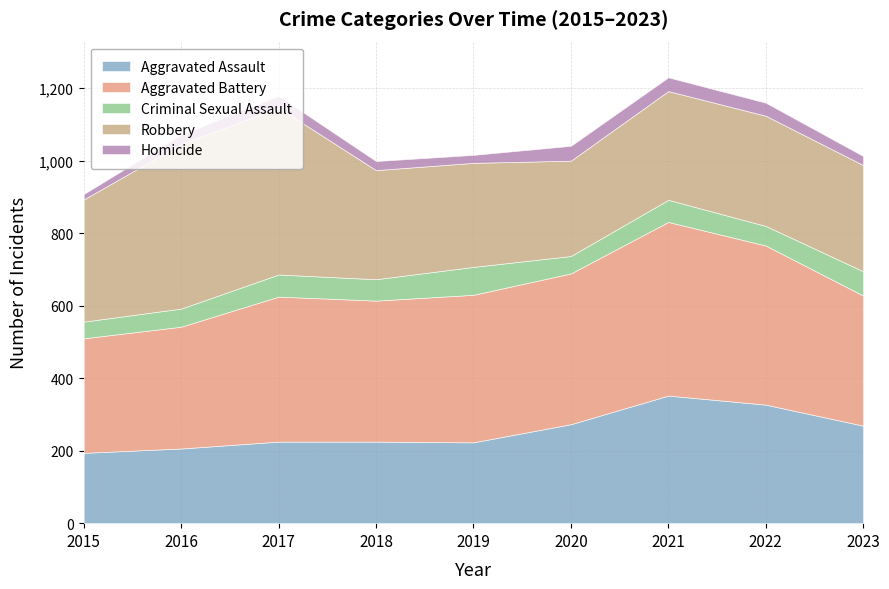

True or false: Aggravated Battery has a value of 416 at 2020.

True